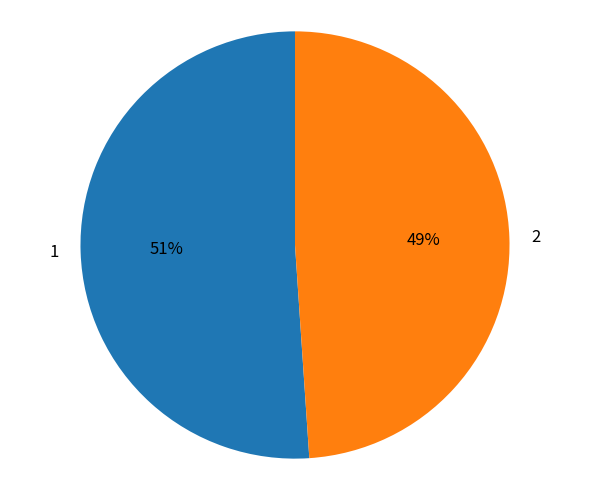

Which category has the smallest portion of the pie?

2